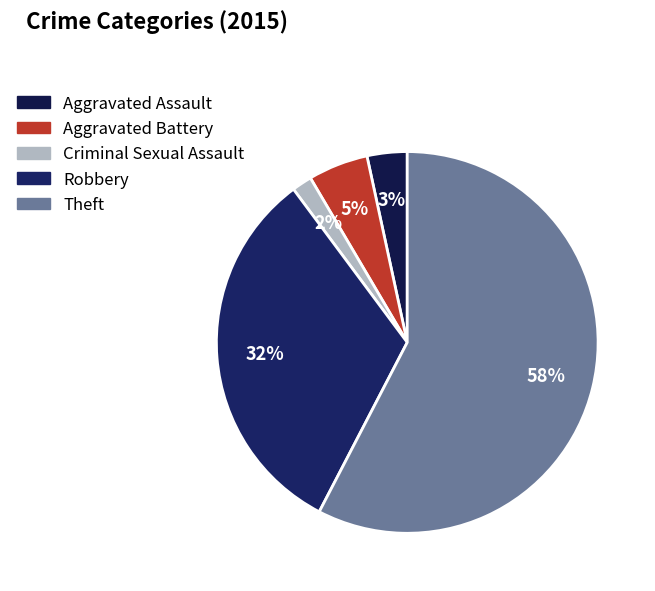

How many slices are in this pie chart?

5